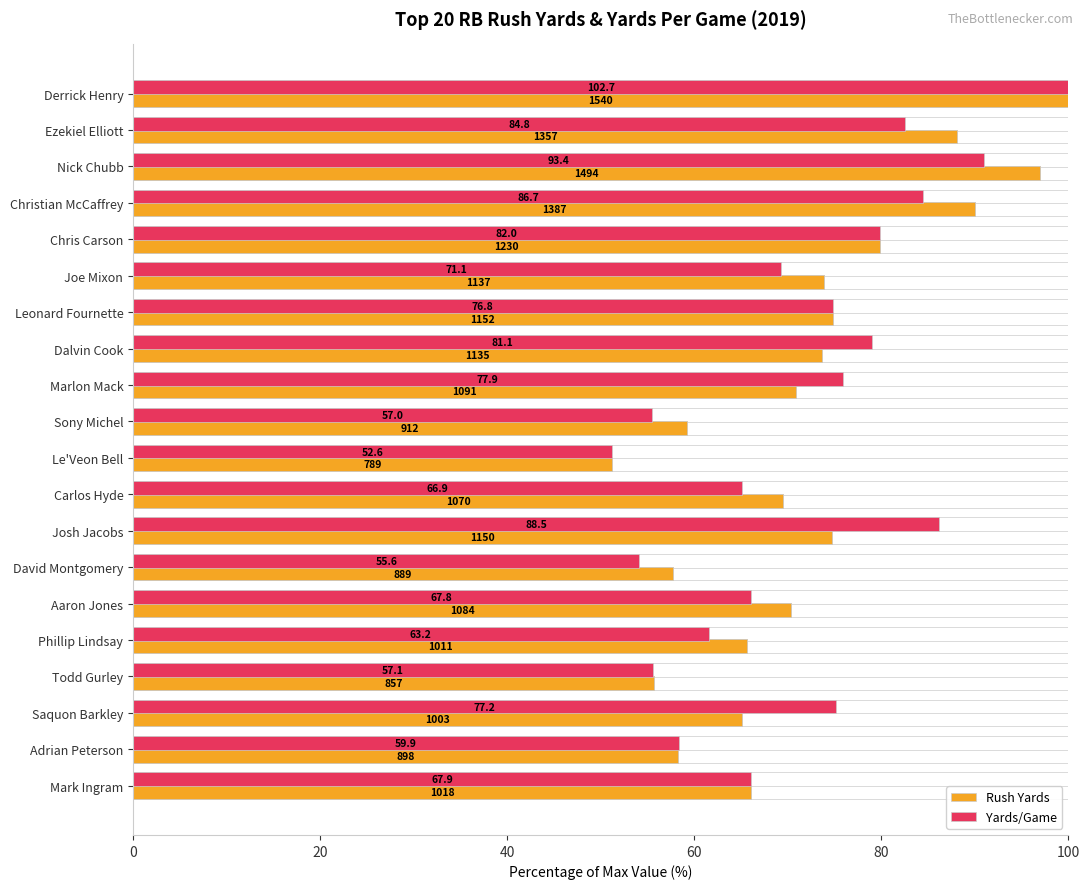

Rank the series by their maximum value, from highest to lowest.

Rush Yards, Yards/Game